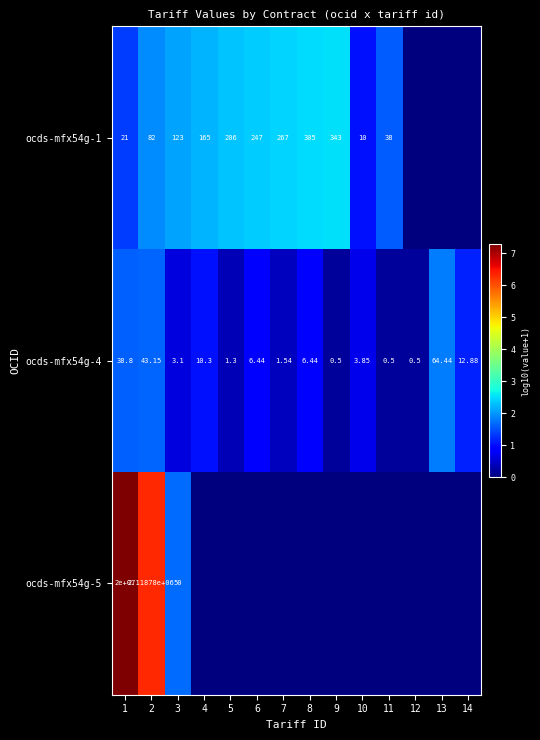

At which label is ocds-mfx54g-5 closest to 3?

3